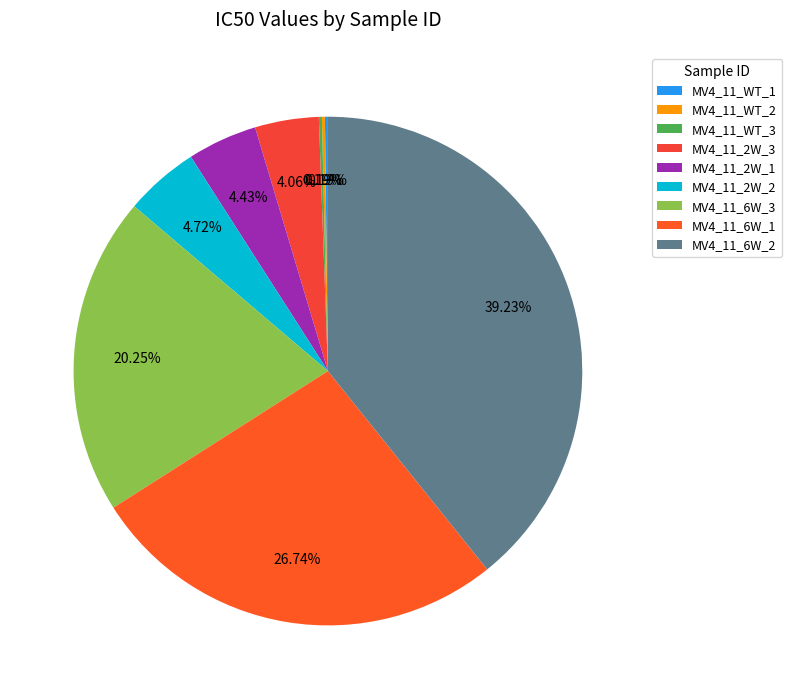

What portion of the pie excludes MV4_11_6W_2?

60.8%